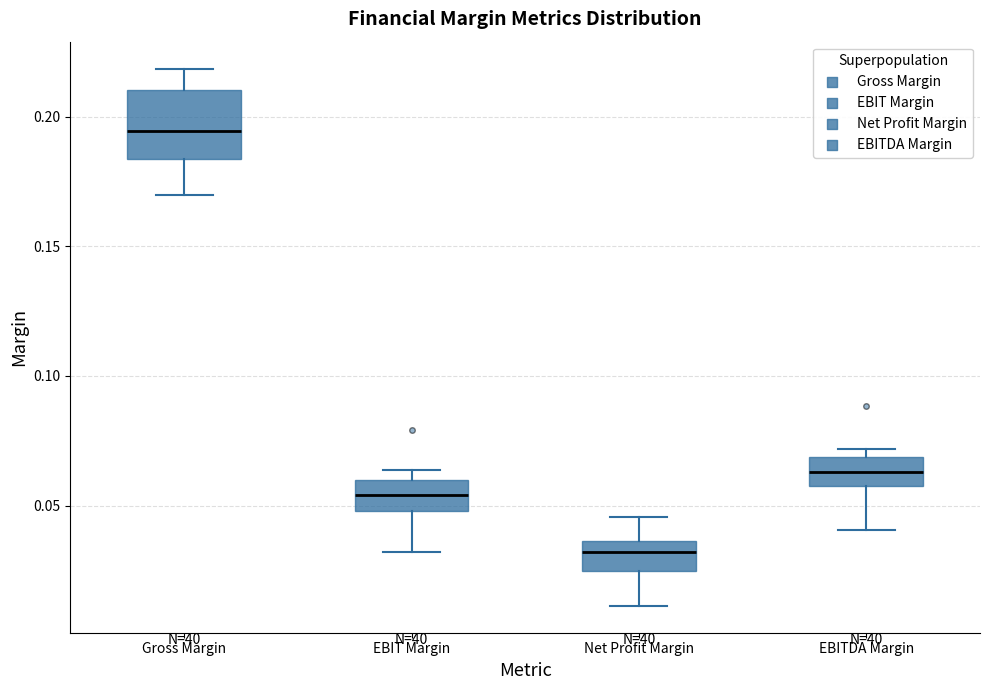

Which box's median line is the lowest?

Net Profit Margin